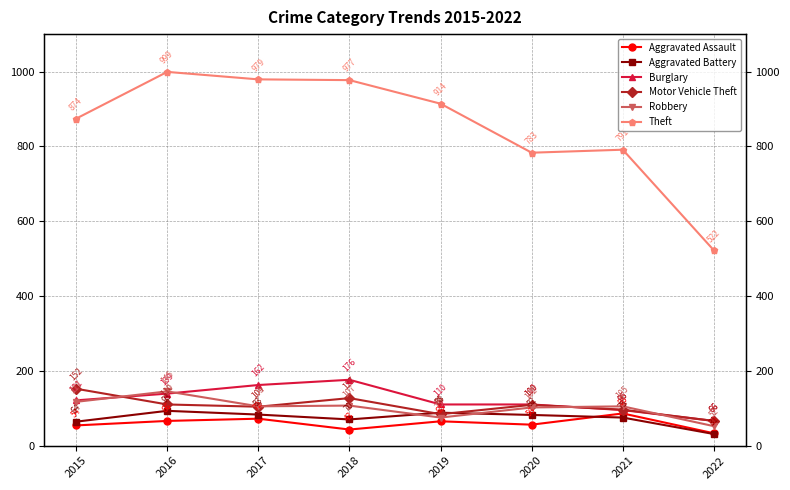

Between 2018 and 2022, which series saw the biggest shift?

Theft